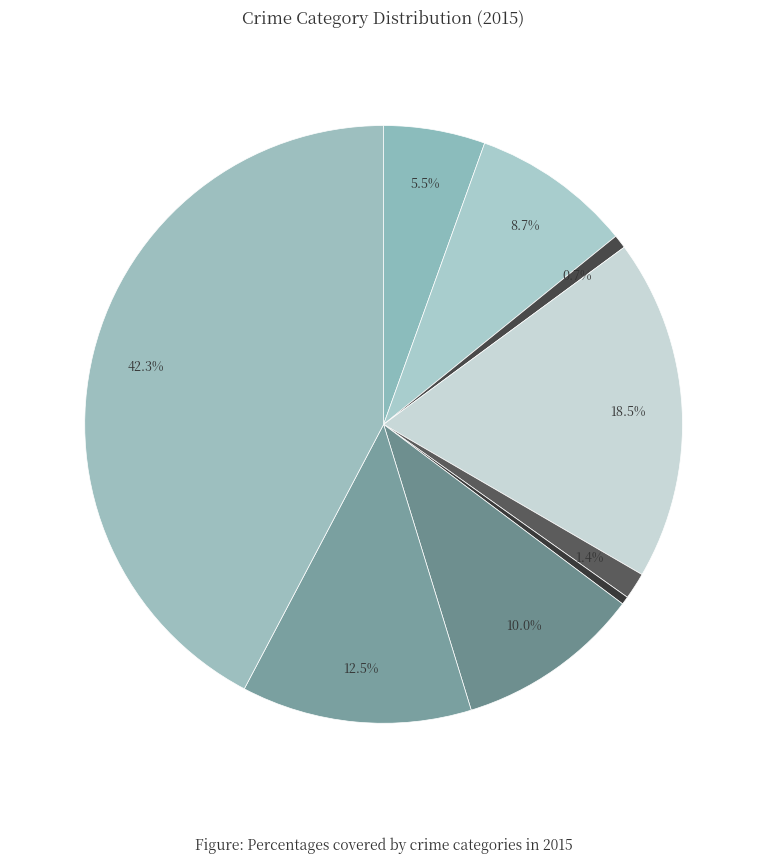

Which category has the biggest portion of the pie?

Theft